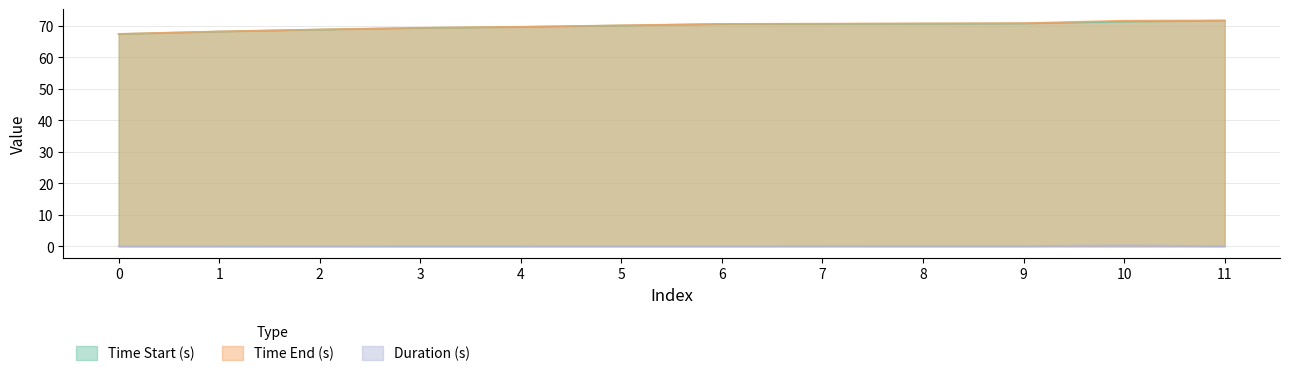

True or false: Duration (s) and Time End (s) cross at least once.

False